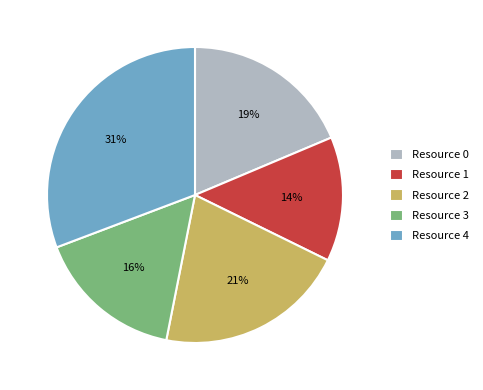

How many slices are in this pie chart?

5